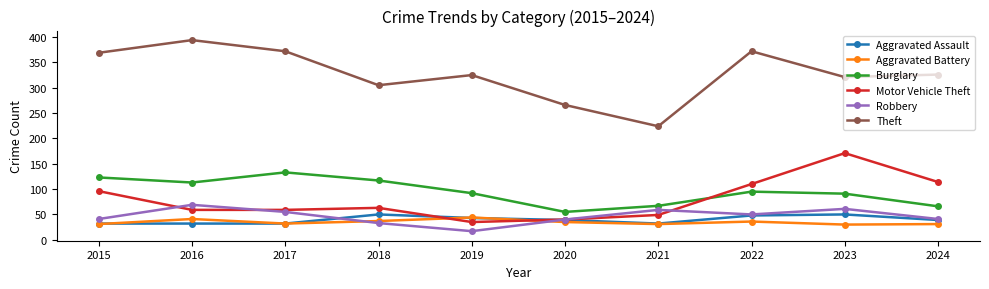

Does the chart display data point markers on the line(s)?

Yes